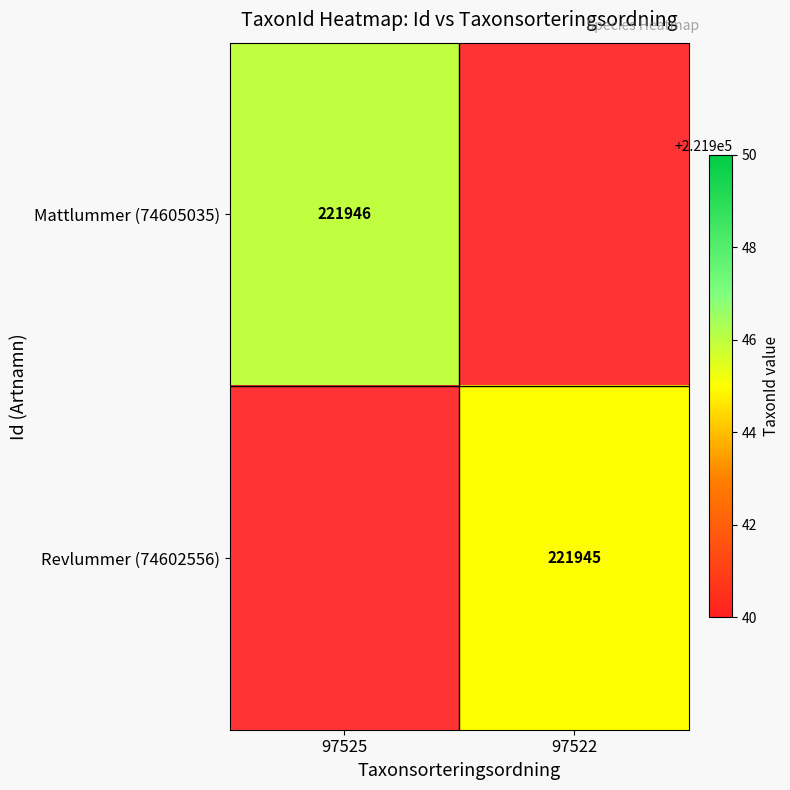

The Mattlummer (74605035) series shows 221946 at 97525. True or false?

True